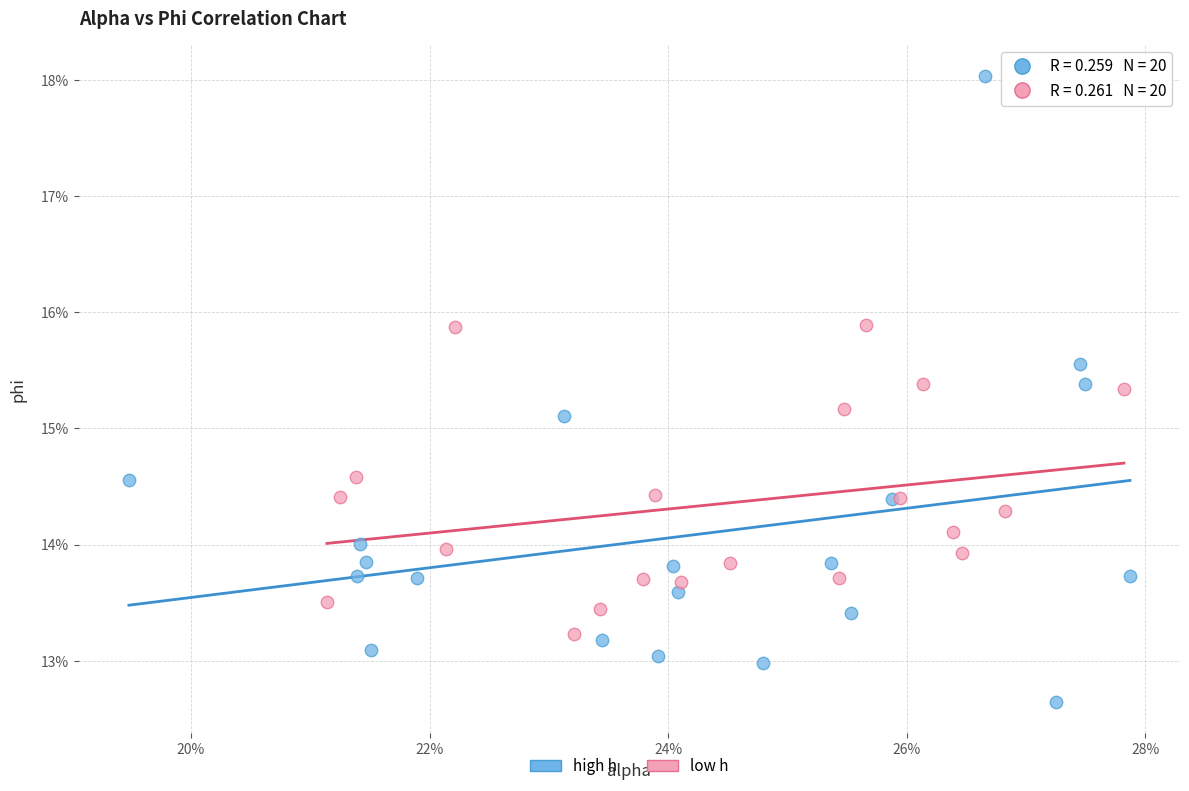

Which series contains the highest Y value?

high h